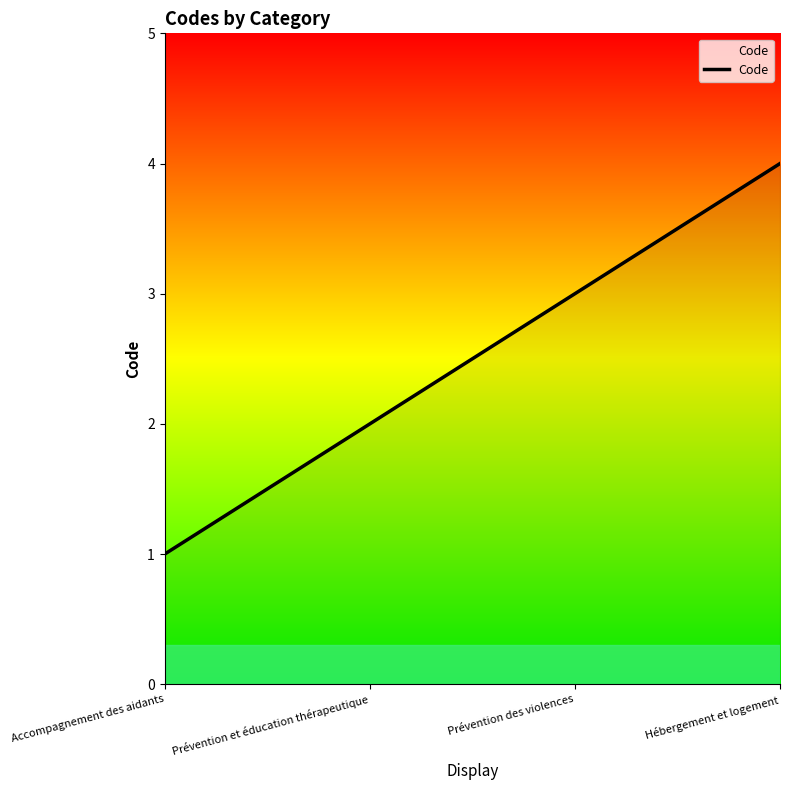

What is the smallest value displayed?

1